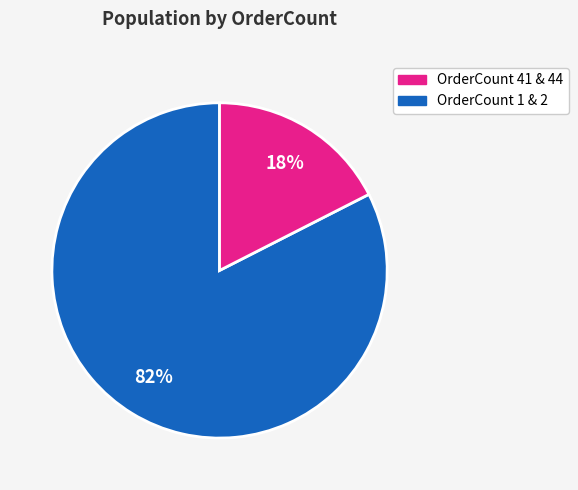

Does any single category account for the majority?

Yes